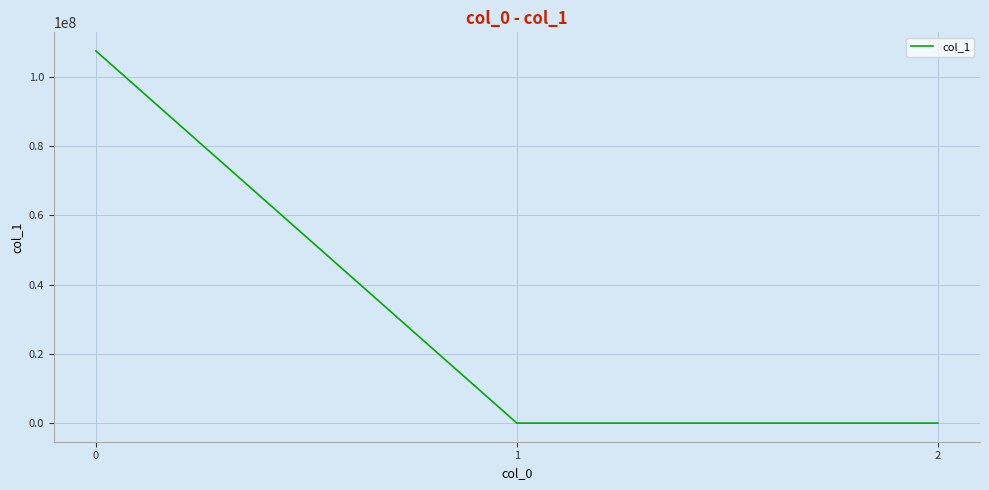

How many categories are shown in the chart?

3